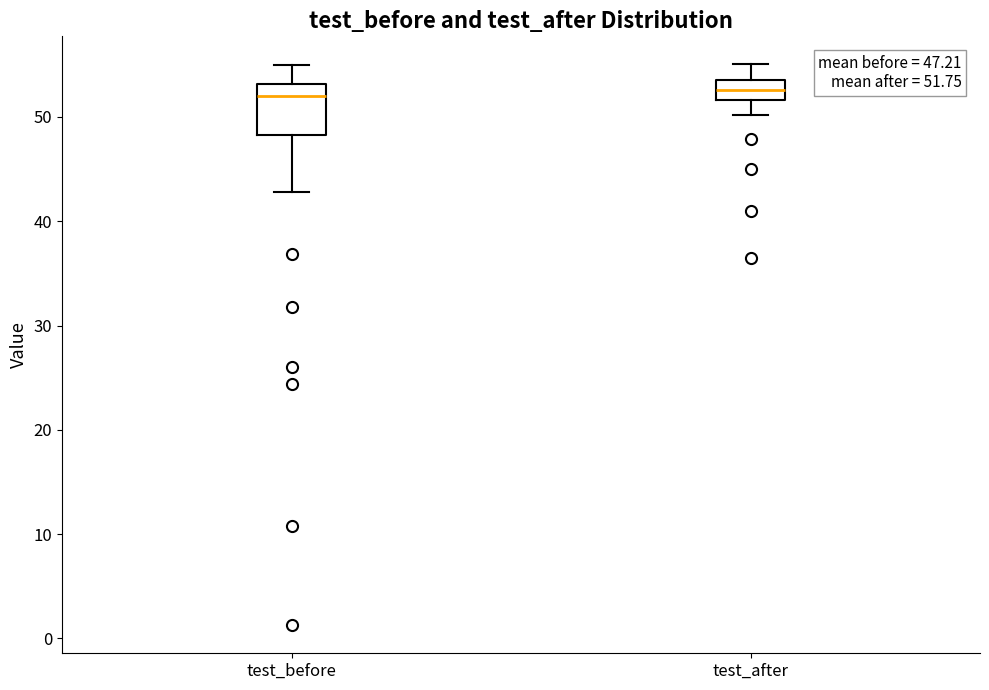

Which box is the tallest, from its lower edge to its upper edge?

test_before